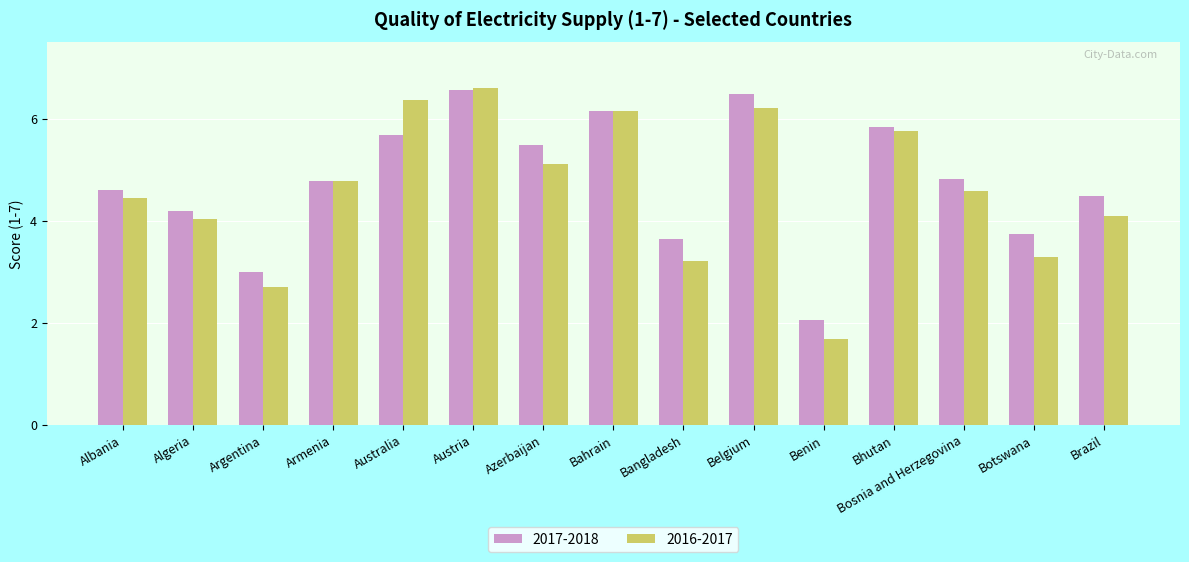

Which label corresponds to the largest value in the chart?

Austria